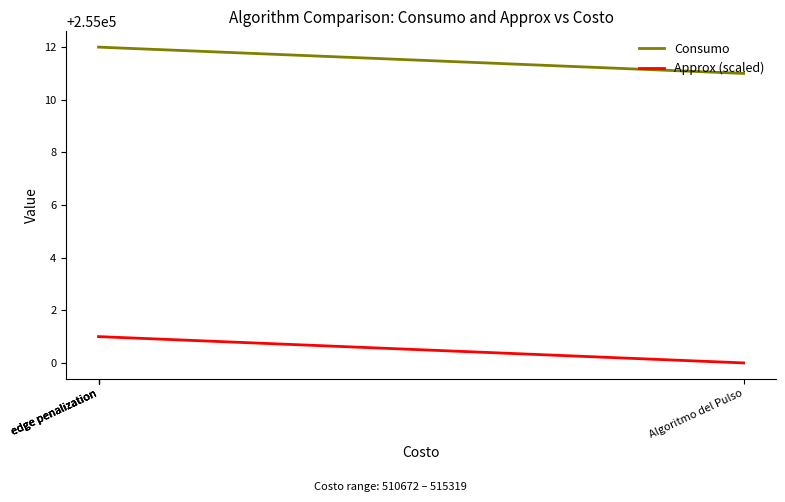

Between edge penalization and edge penalization, which series saw the biggest shift?

Consumo